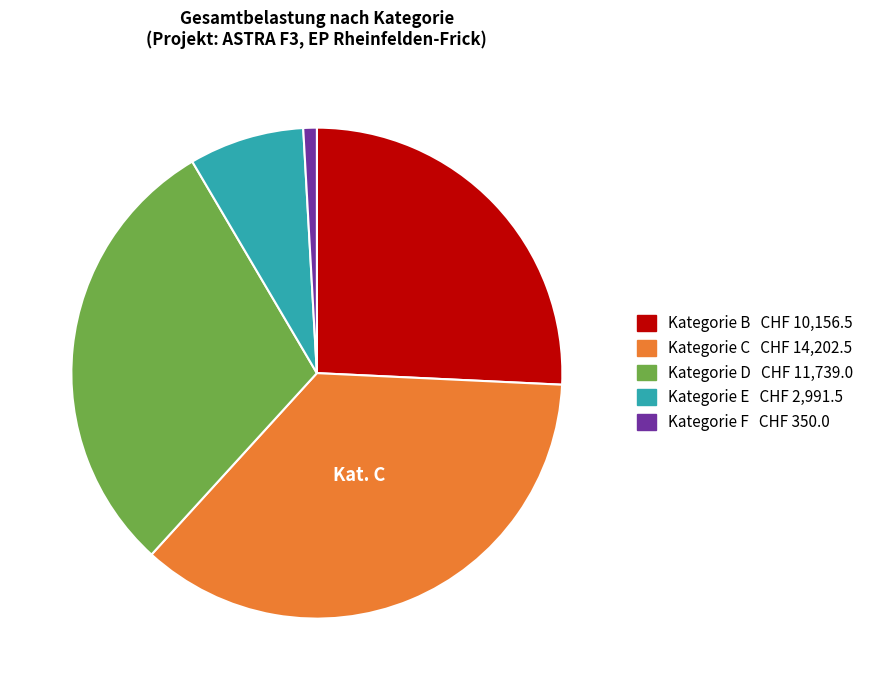

Is there a majority slice in this chart?

No